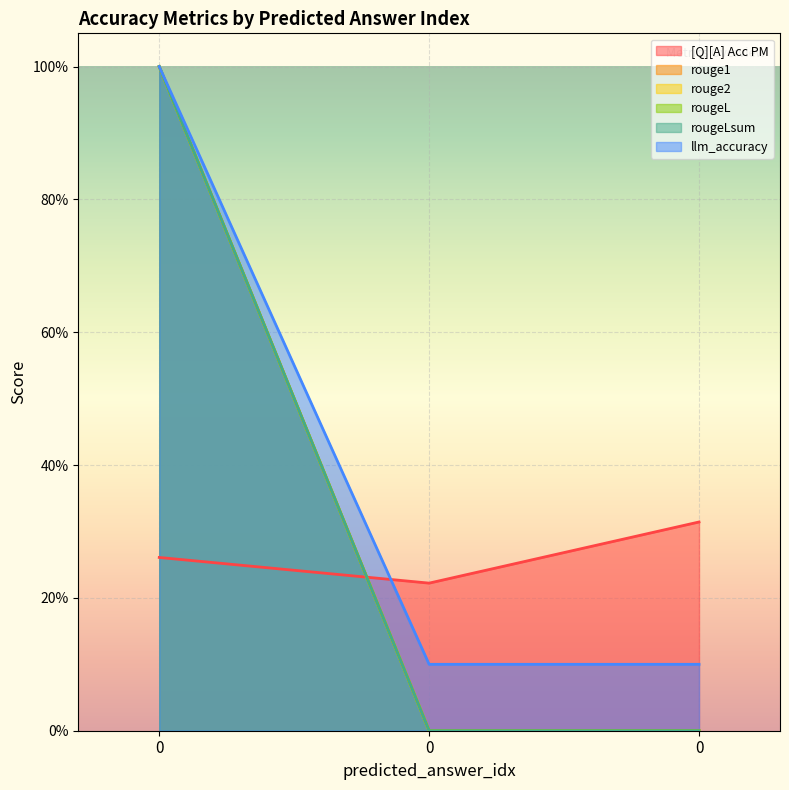

What is the total value across all series at 0?

5.3